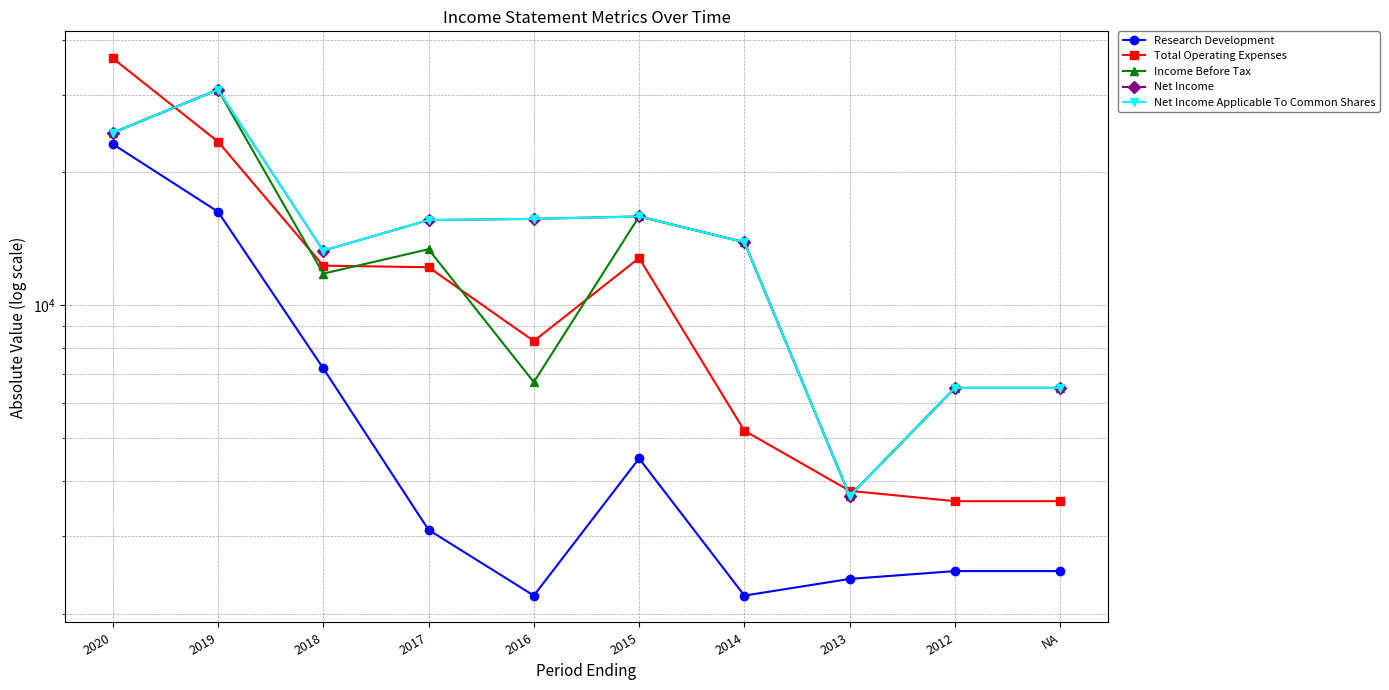

Is the value of Total Operating Expenses at 2013 greater than the value of Research Development at 2014?

Yes